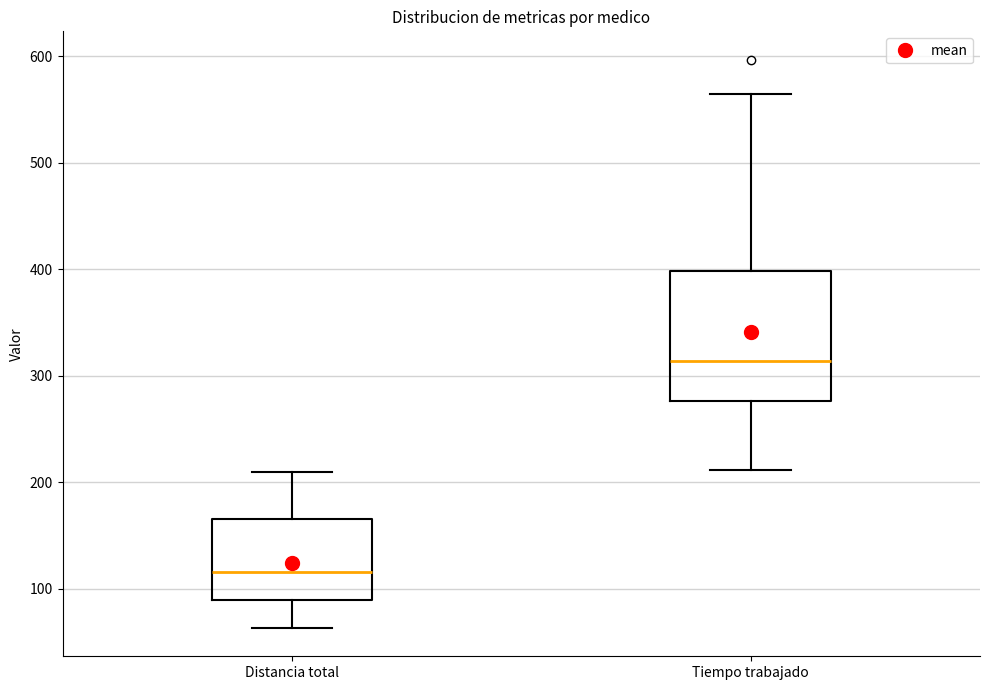

Which box's median line is the lowest?

Distancia total